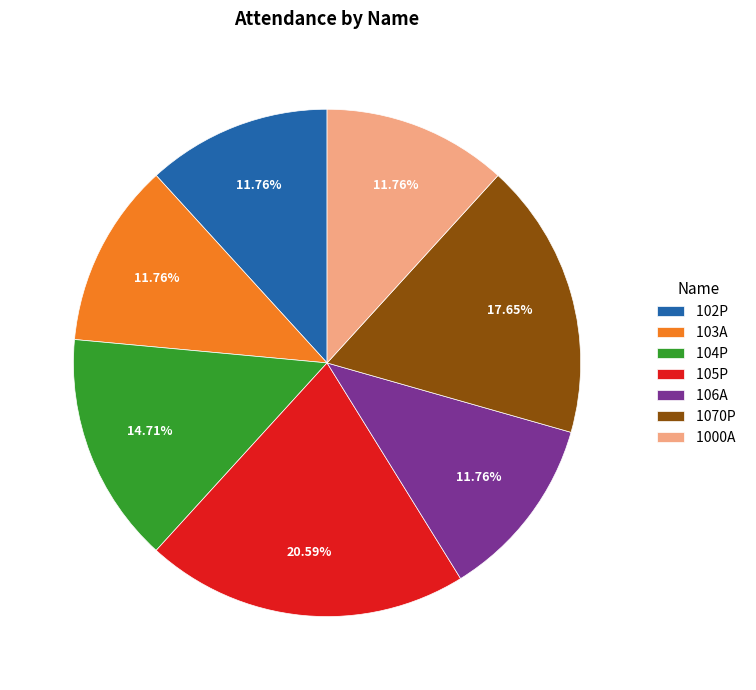

To the nearest percent, what portion does 102P represent?

12%